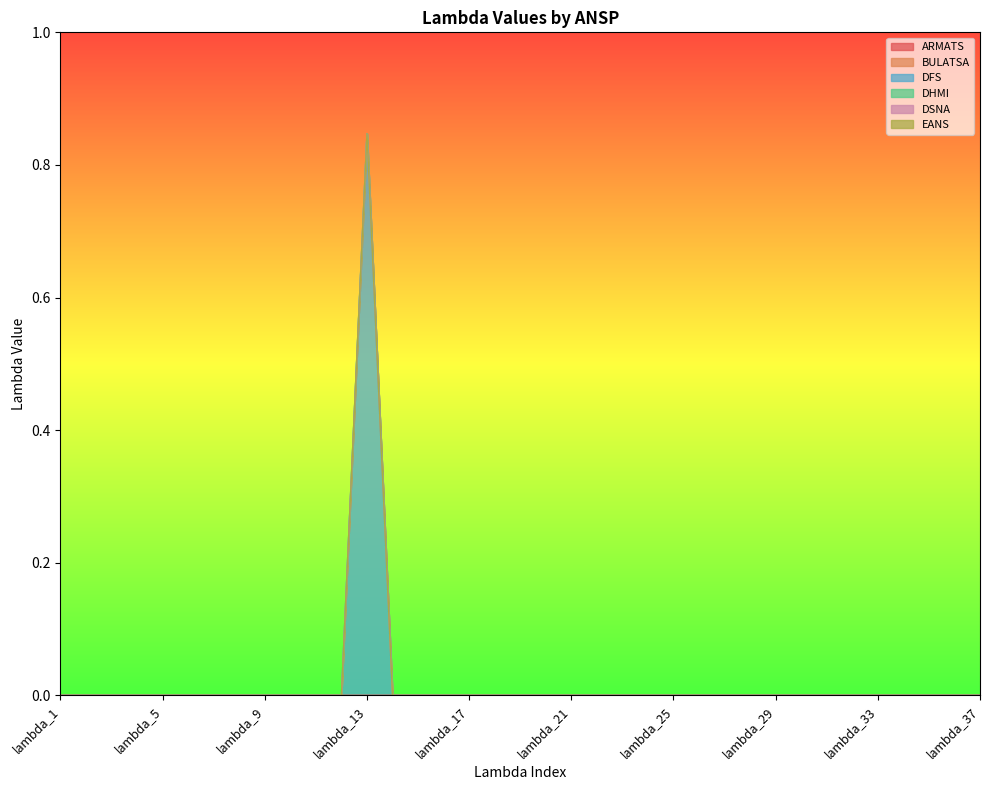

How many data points in DFS are above 0?

1